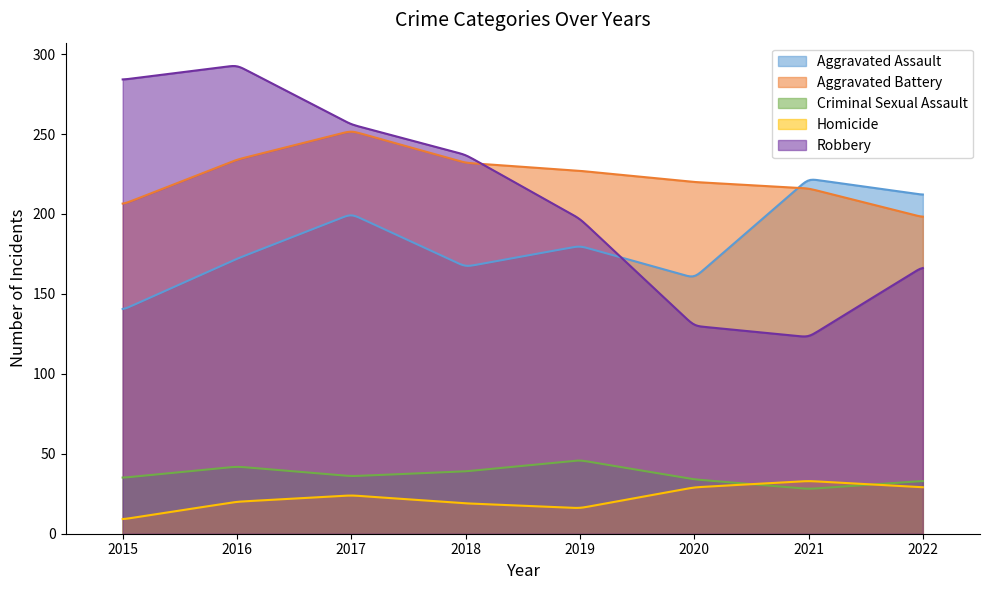

Does the chart have visible grid lines?

No